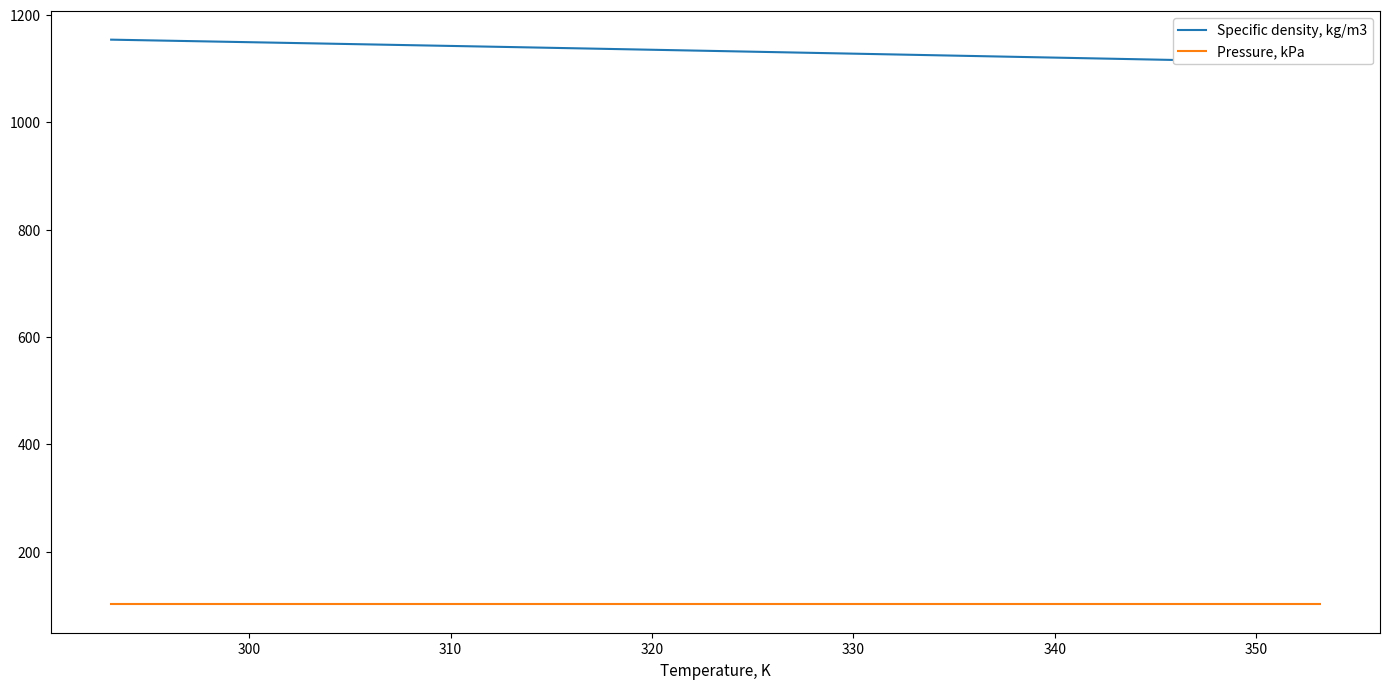

What is the maximum value shown in the chart?

1154.0